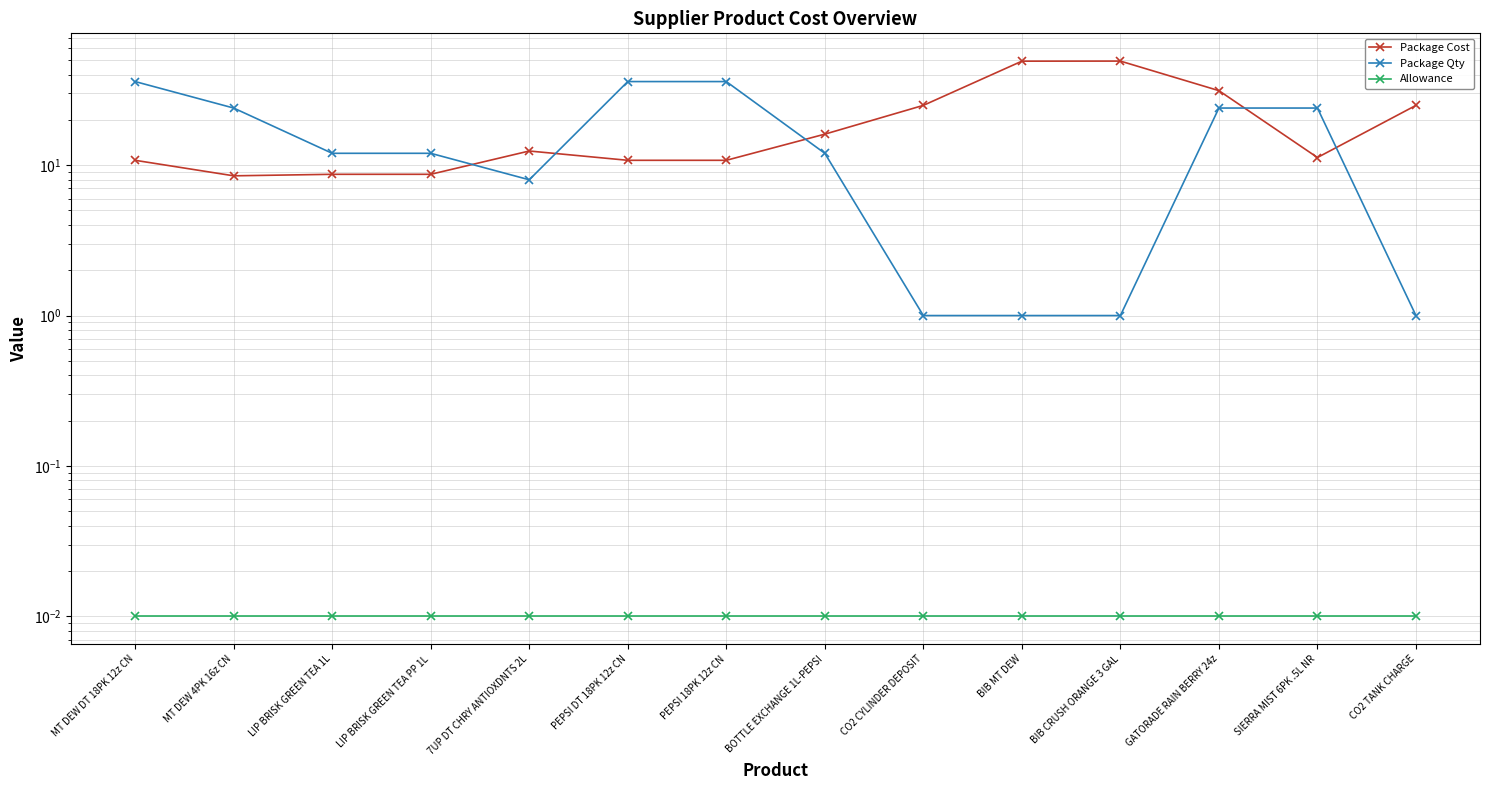

Reading left to right, transcribe all the data shown in this chart.

Package Cost: MT DEW DT 18PK 12z CN=10.8	MT DEW 4PK 16z CN=8.5	LIP BRISK GREEN TEA 1L=8.7	LIP BRISK GREEN TEA PP 1L=8.7	7UP DT CHRY ANTIOXDNTS 2L=12.4	PEPSI DT 18PK 12z CN=10.8	PEPSI 18PK 12z CN=10.8	BOTTLE EXCHANGE 1L-PEPSI=16.1	CO2 CYLINDER DEPOSIT=25.0	BIB MT DEW=49.2	BIB CRUSH ORANGE 3 GAL=49.3	GATORADE RAIN BERRY 24z=31.3	SIERRA MIST 6PK .5L NR=11.2	CO2 TANK CHARGE=25.0
Package Qty: MT DEW DT 18PK 12z CN=36.0	MT DEW 4PK 16z CN=24.0	LIP BRISK GREEN TEA 1L=12.0	LIP BRISK GREEN TEA PP 1L=12.0	7UP DT CHRY ANTIOXDNTS 2L=8.0	PEPSI DT 18PK 12z CN=36.0	PEPSI 18PK 12z CN=36.0	BOTTLE EXCHANGE 1L-PEPSI=12.0	CO2 CYLINDER DEPOSIT=1.0	BIB MT DEW=1.0	BIB CRUSH ORANGE 3 GAL=1.0	GATORADE RAIN BERRY 24z=24.0	SIERRA MIST 6PK .5L NR=24.0	CO2 TANK CHARGE=1.0
Allowance: MT DEW DT 18PK 12z CN=0.0	MT DEW 4PK 16z CN=0.0	LIP BRISK GREEN TEA 1L=0.0	LIP BRISK GREEN TEA PP 1L=0.0	7UP DT CHRY ANTIOXDNTS 2L=0.0	PEPSI DT 18PK 12z CN=0.0	PEPSI 18PK 12z CN=0.0	BOTTLE EXCHANGE 1L-PEPSI=0.0	CO2 CYLINDER DEPOSIT=0.0	BIB MT DEW=0.0	BIB CRUSH ORANGE 3 GAL=0.0	GATORADE RAIN BERRY 24z=0.0	SIERRA MIST 6PK .5L NR=0.0	CO2 TANK CHARGE=0.0